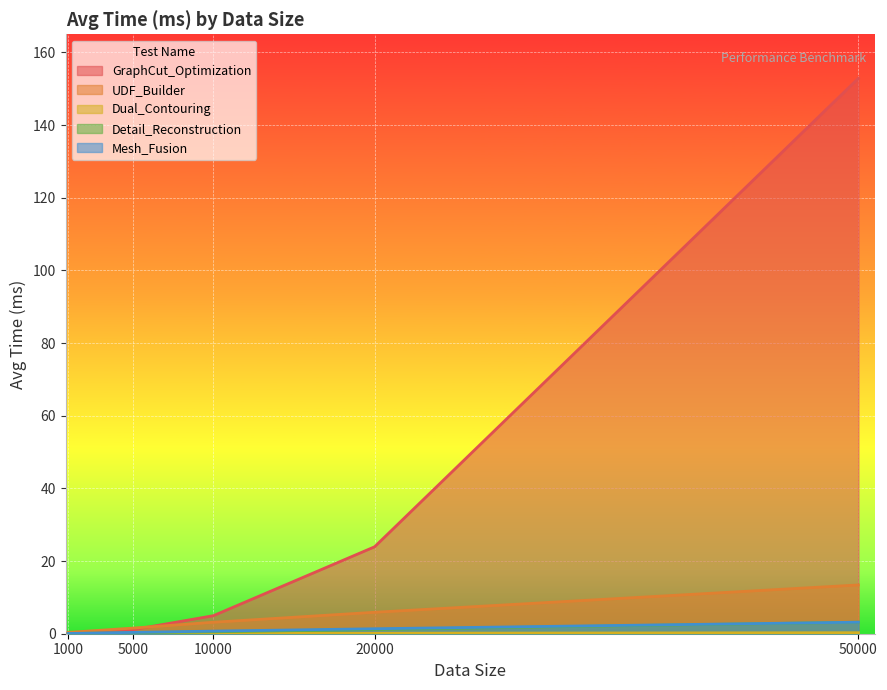

Reading left to right, what are all the values shown in this chart?

GraphCut_Optimization: 0.0	1.1	5.0	23.9	152.9
UDF_Builder: 0.4	1.5	3.2	5.9	13.4
Dual_Contouring: 0.0	0.0	0.1	0.1	0.3
Detail_Reconstruction: 0.1	0.3	0.5	1.2	3.2
Mesh_Fusion: 0.1	0.4	0.7	1.4	3.2